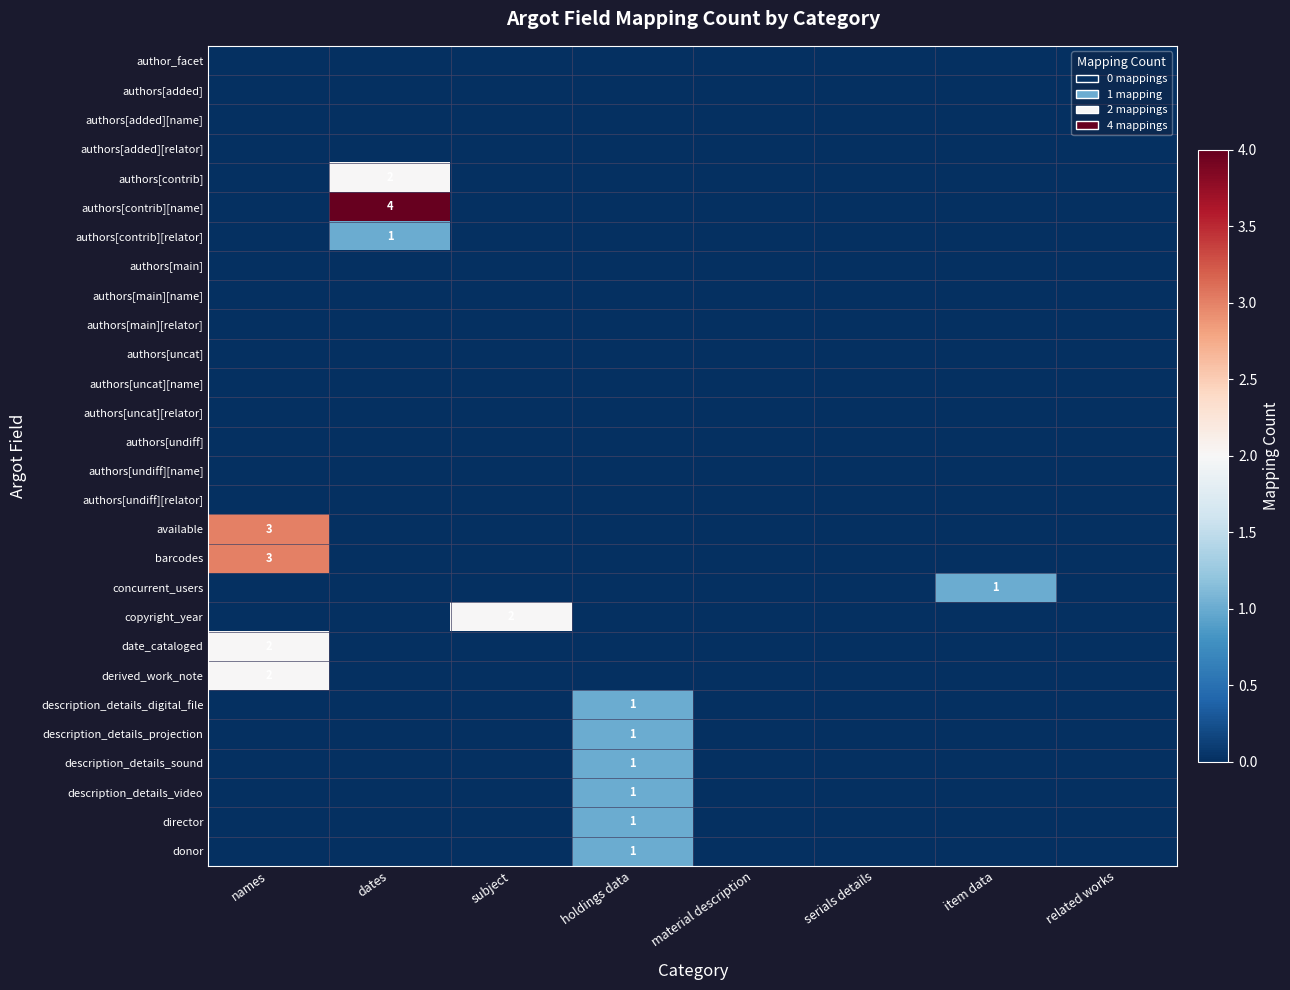

The value of date_cataloged at names is 0. True or false?

False